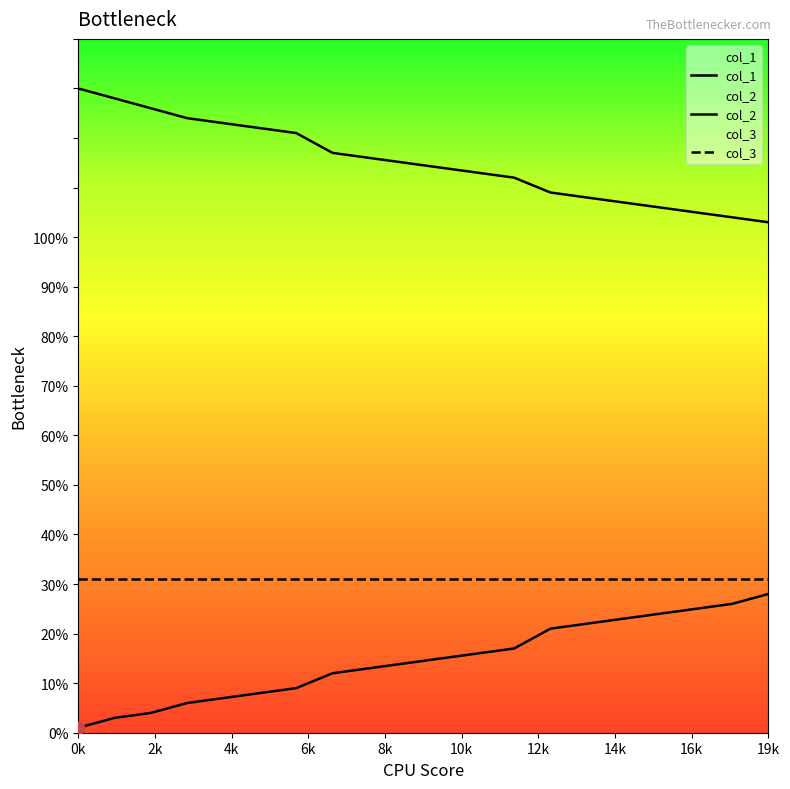

Which series has the largest Y range (max minus min)?

col_1